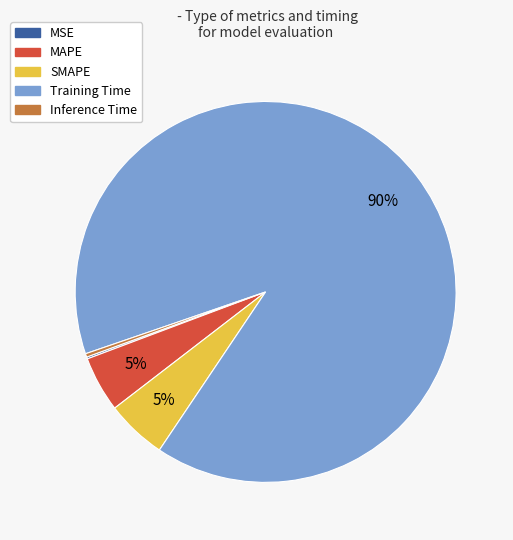

The Training Time slice represents 90% of the pie. True or false?

True